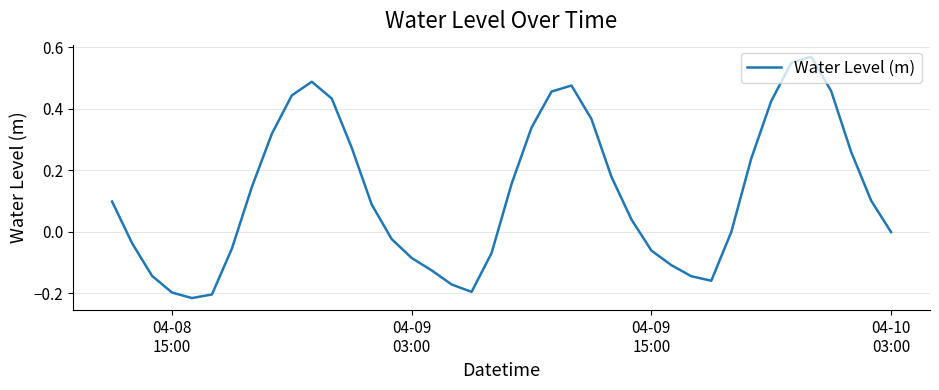

What is the maximum value shown in the chart?

0.6